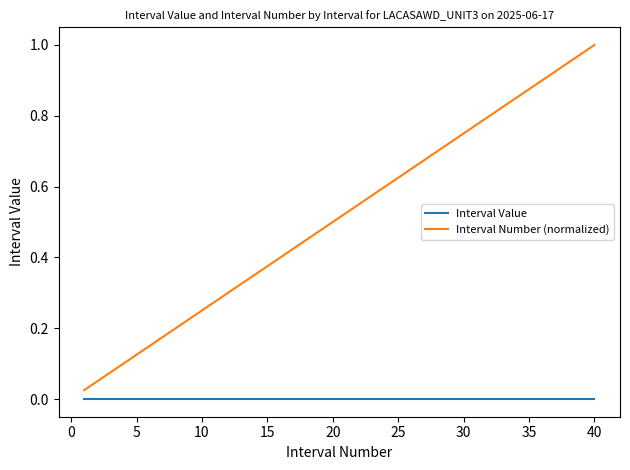

True or false: Interval Value and Interval Number (normalized) cross at least once.

False